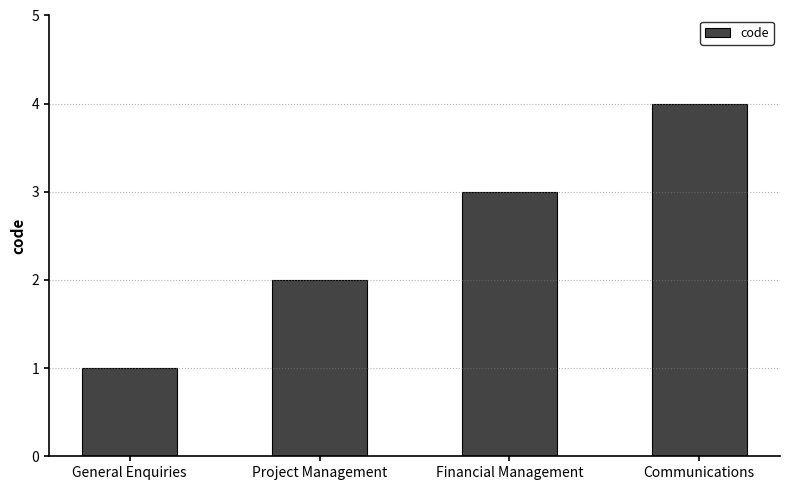

Reading left to right, transcribe all the data shown in this chart.

1	2	3	4